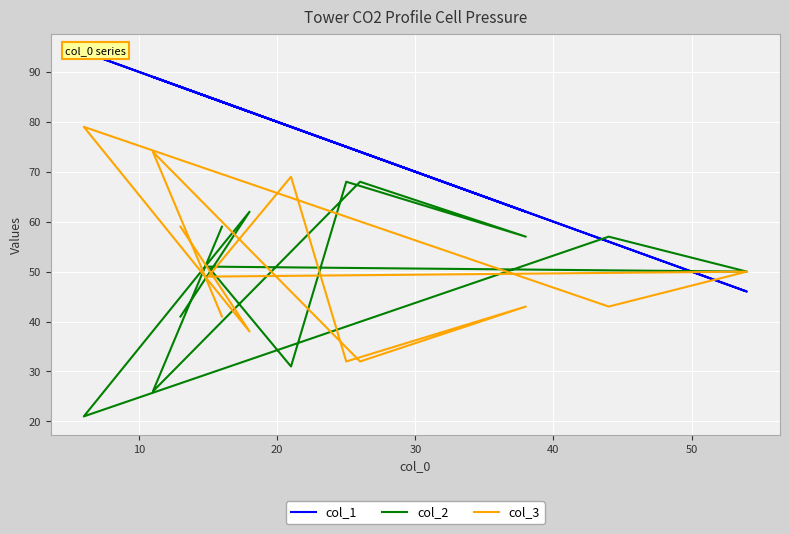

True or false: col_1 and col_2 cross at least once.

True